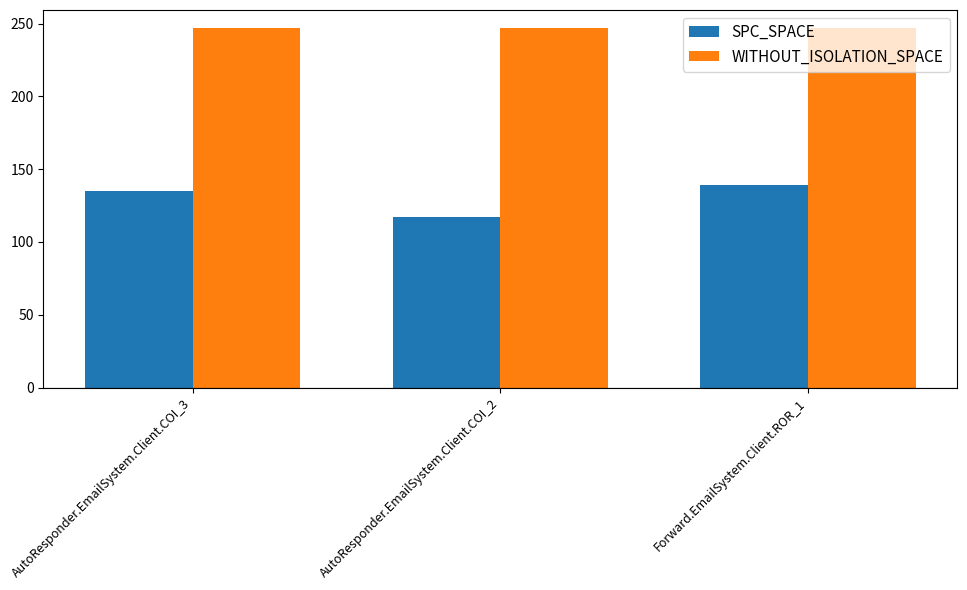

Is it true that SPC_SPACE equals 135 at AutoResponder.EmailSystem.Client.COI_3?

True